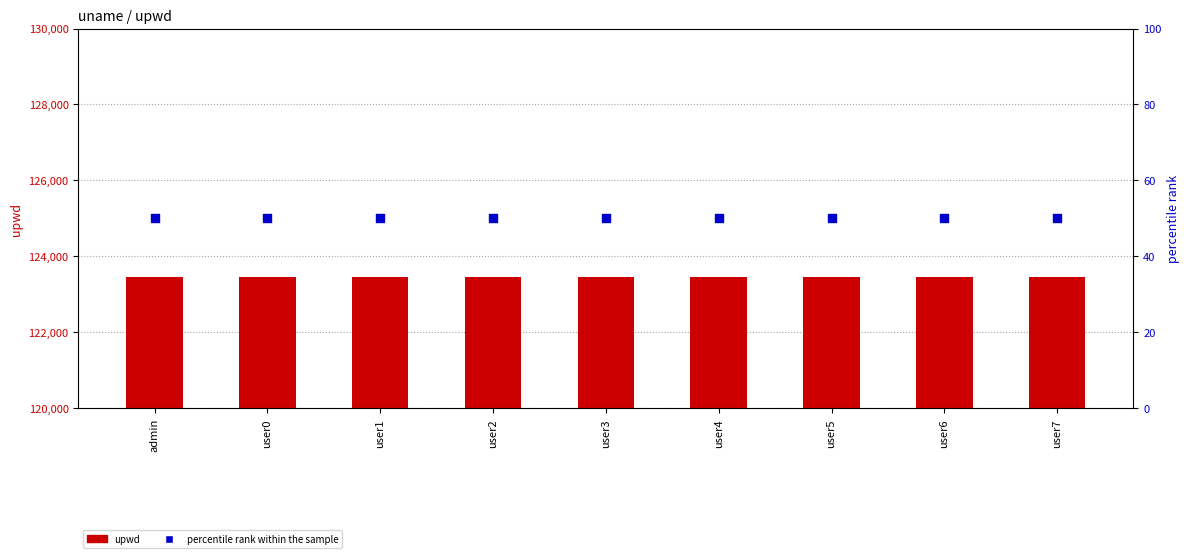

Which series has the widest spread of Y values?

upwd